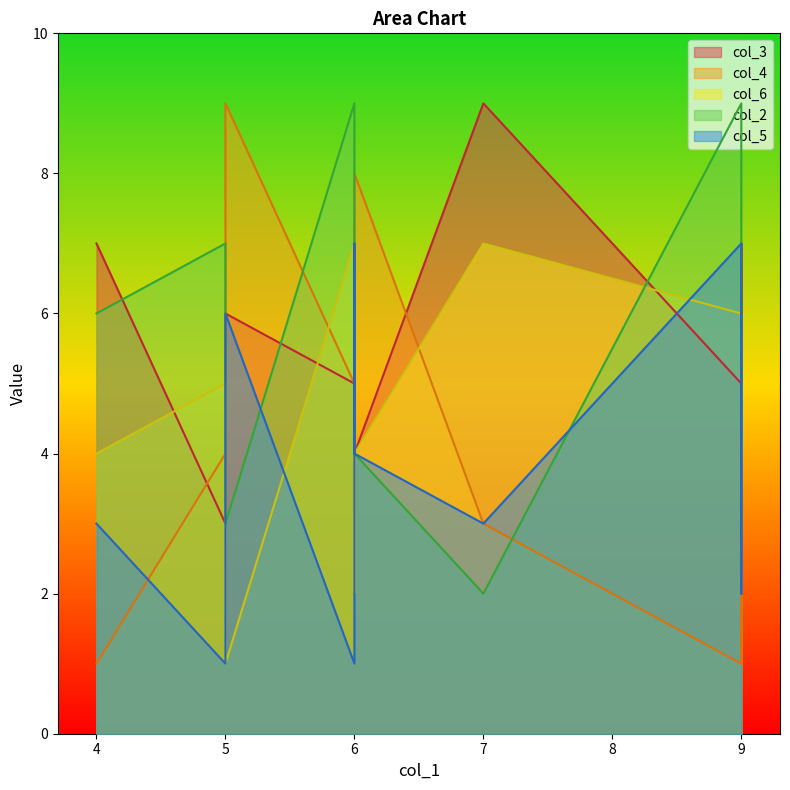

What are all the series names shown in the legend?

col_3, col_4, col_6, col_2, col_5